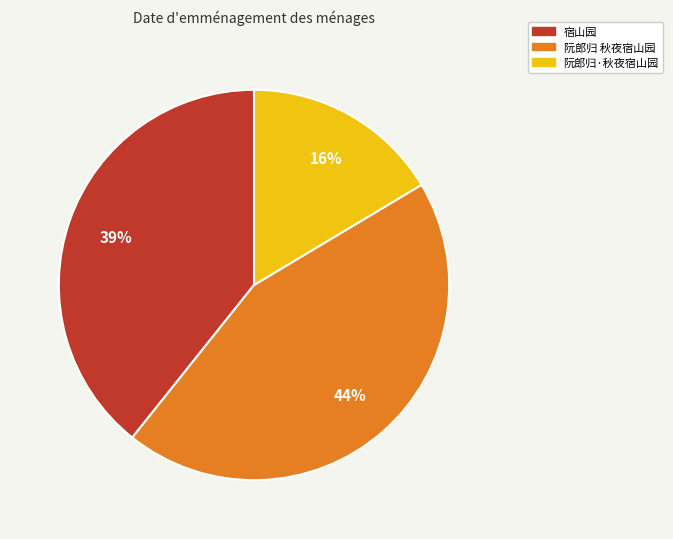

How many slices are in this pie chart?

3